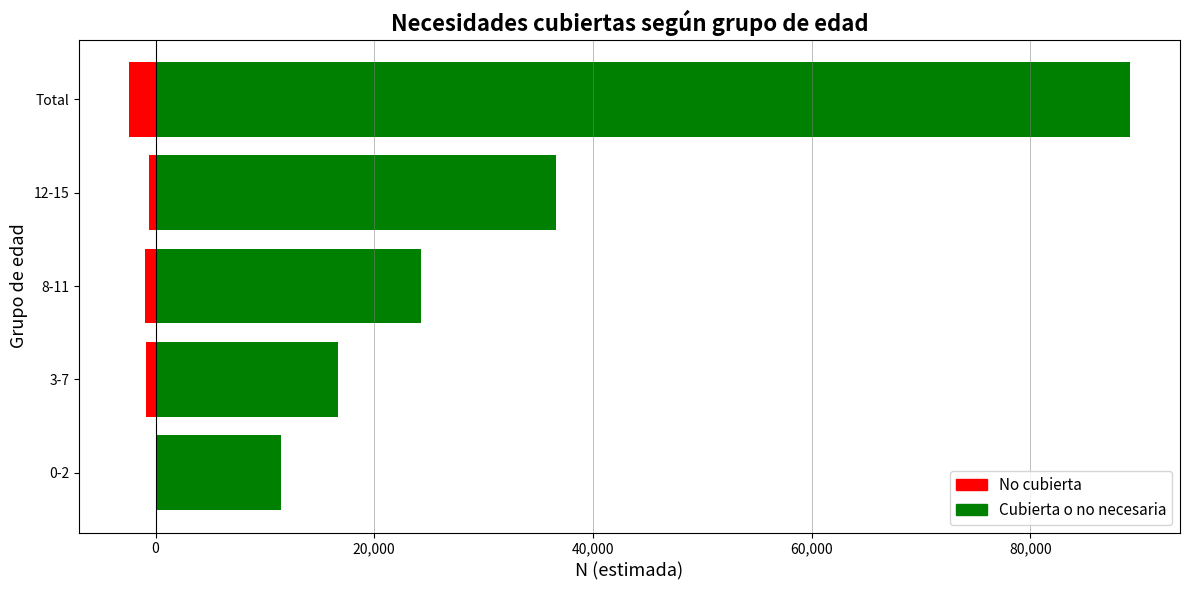

The value of No cubierta at 12-15 is -162. True or false?

False